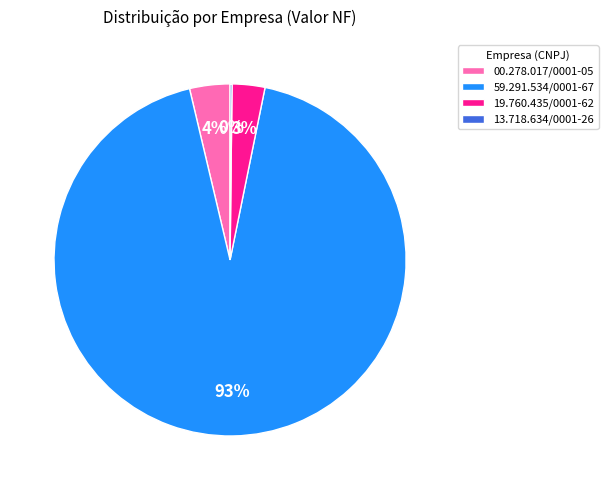

Is it true that 19.760.435/0001-62 is 11% of the pie?

False